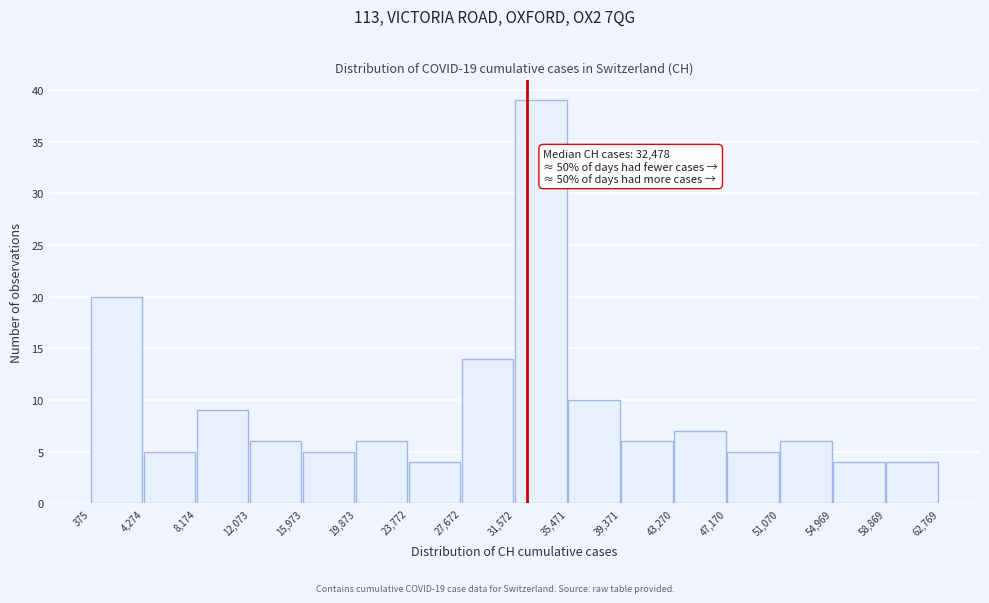

Over which range of the x-axis is the bar tallest?

31,572 to 35,471